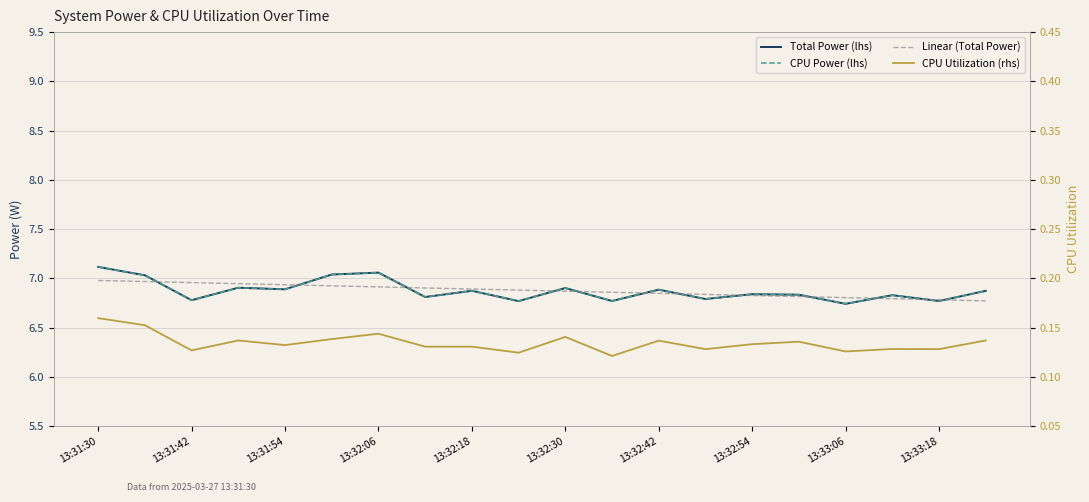

At which label does CPU Power (lhs) reach its peak?

13:31:30